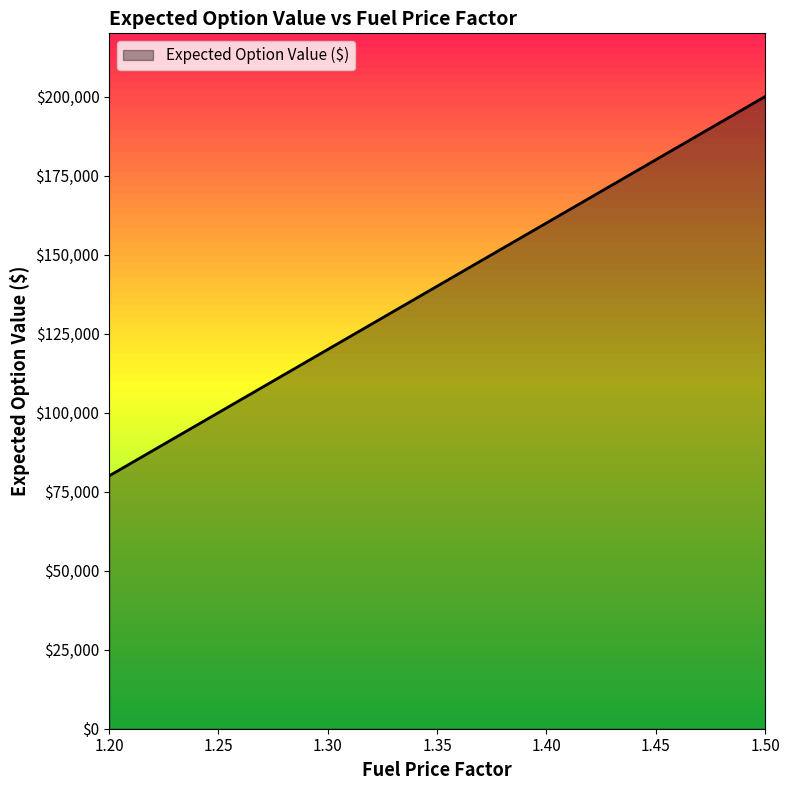

What is the sum of all values?

696000